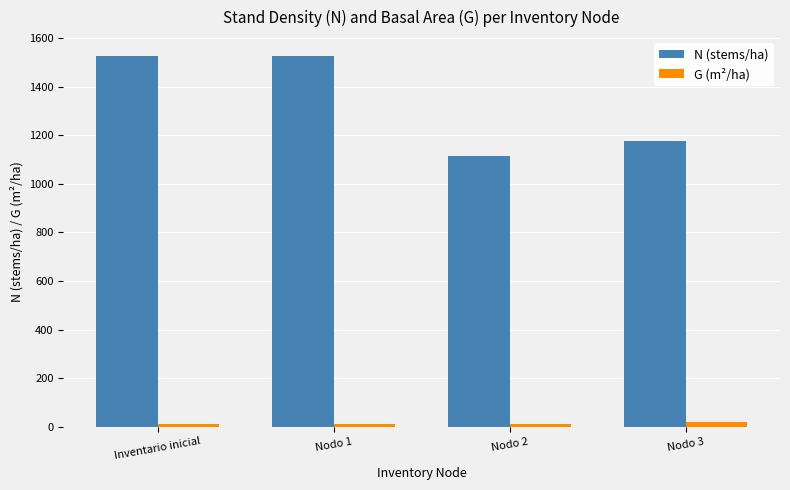

Between Inventario inicial and Nodo 3, which series saw the biggest shift?

N (stems/ha)